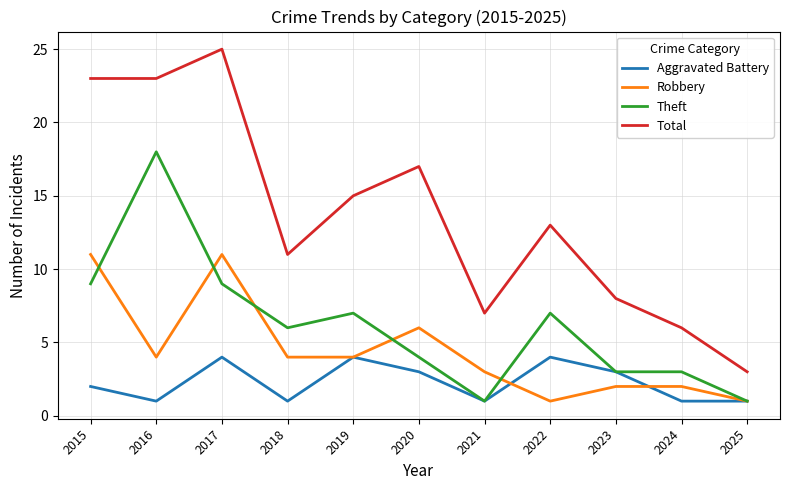

Rank the series by their average value, from lowest to highest.

Aggravated Battery, Robbery, Theft, Total